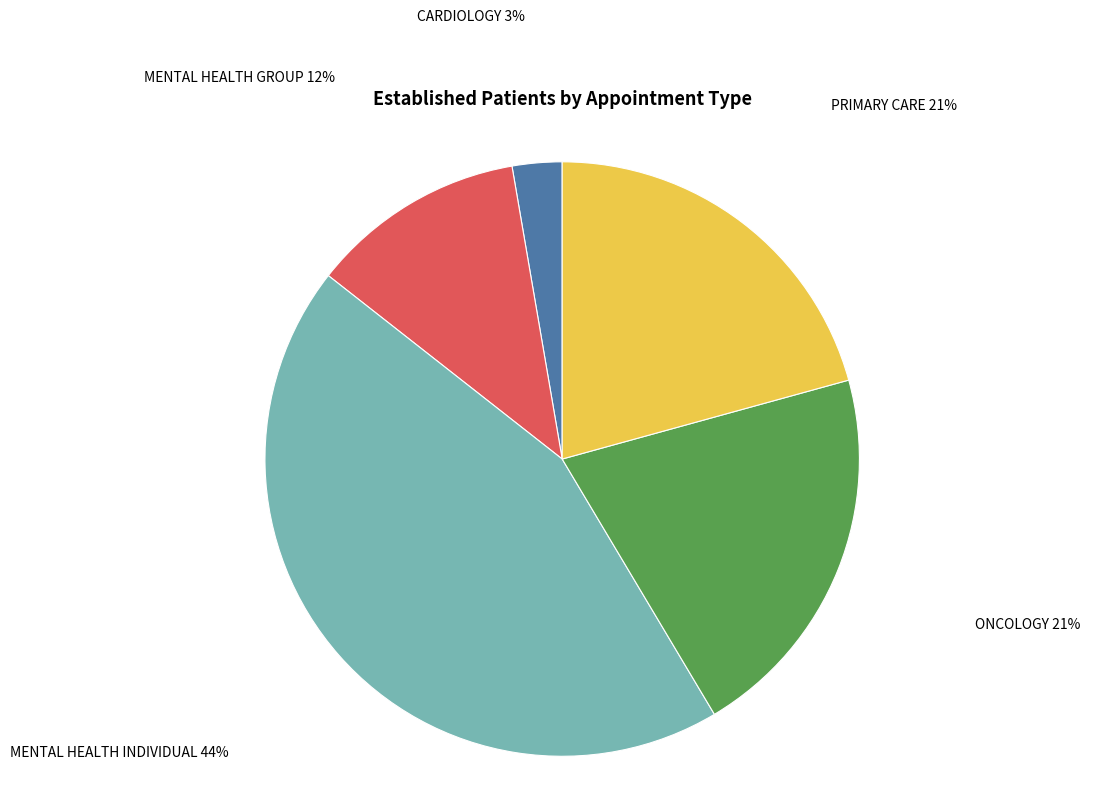

To the nearest percent, what is the combined percentage of CARDIOLOGY and MENTAL HEALTH INDIVIDUAL?

47%